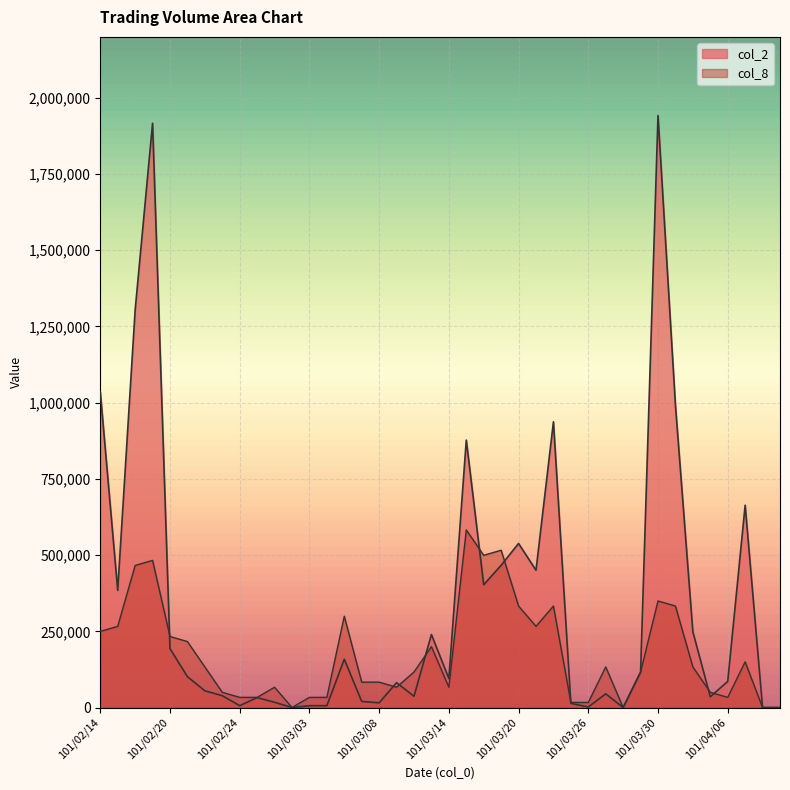

What is the maximum value for col_2?

1942000.0